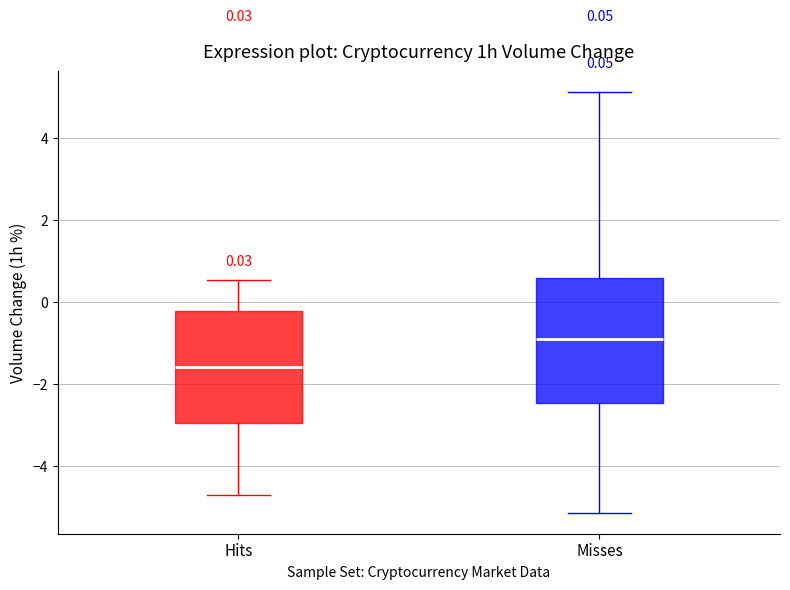

Comparing the boxes themselves (not the whiskers), which one is the tallest?

Misses